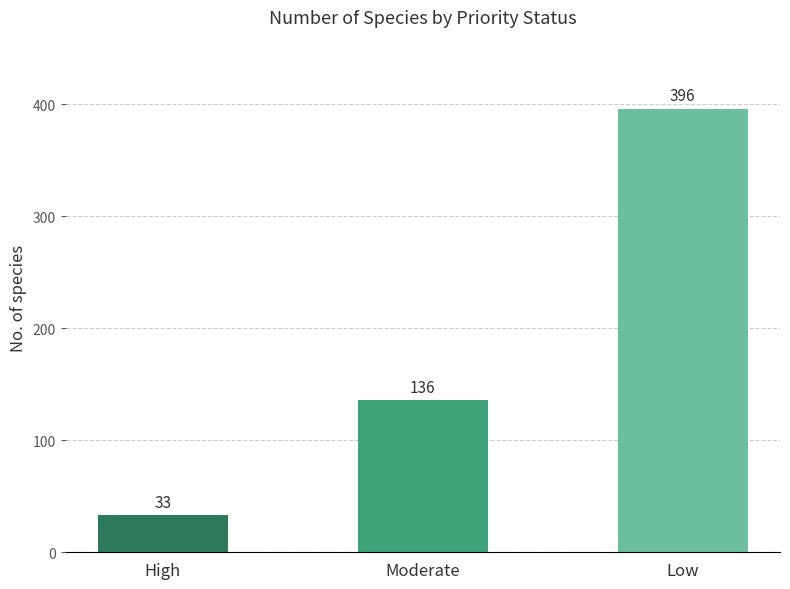

What is the value of the 2nd bar from the left?

136